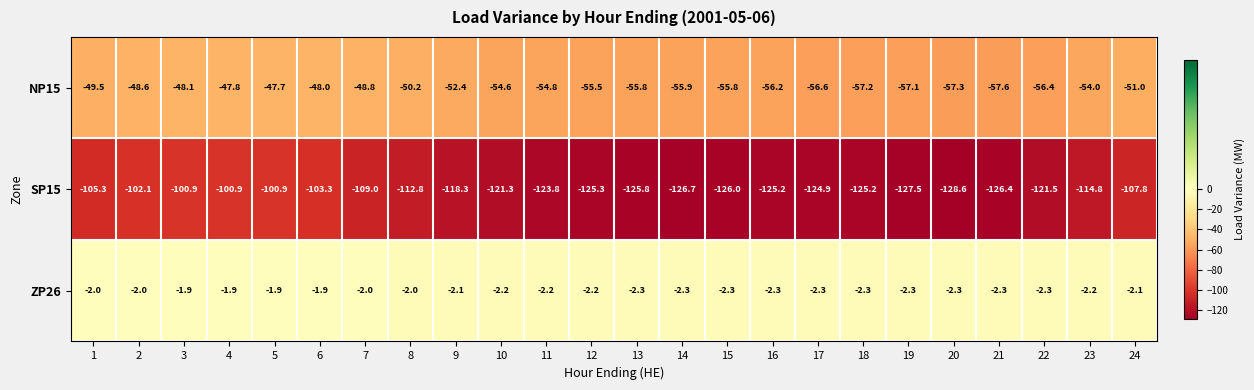

List the series in order of their peak value, highest first.

ZP26, NP15, SP15